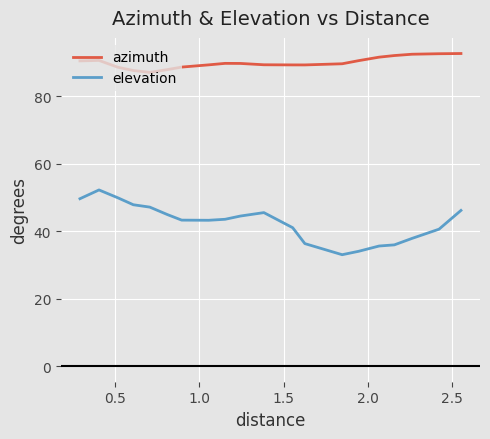

Rank the series by their maximum value, from lowest to highest.

elevation, azimuth